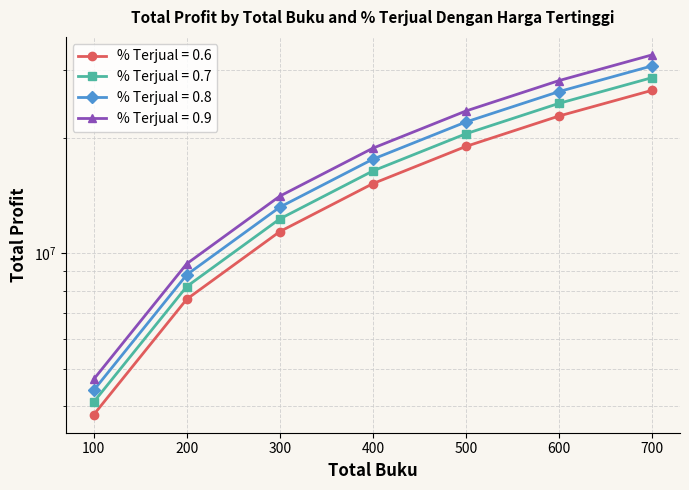

True or false: 0.6 and 0.8 intersect in this chart.

False